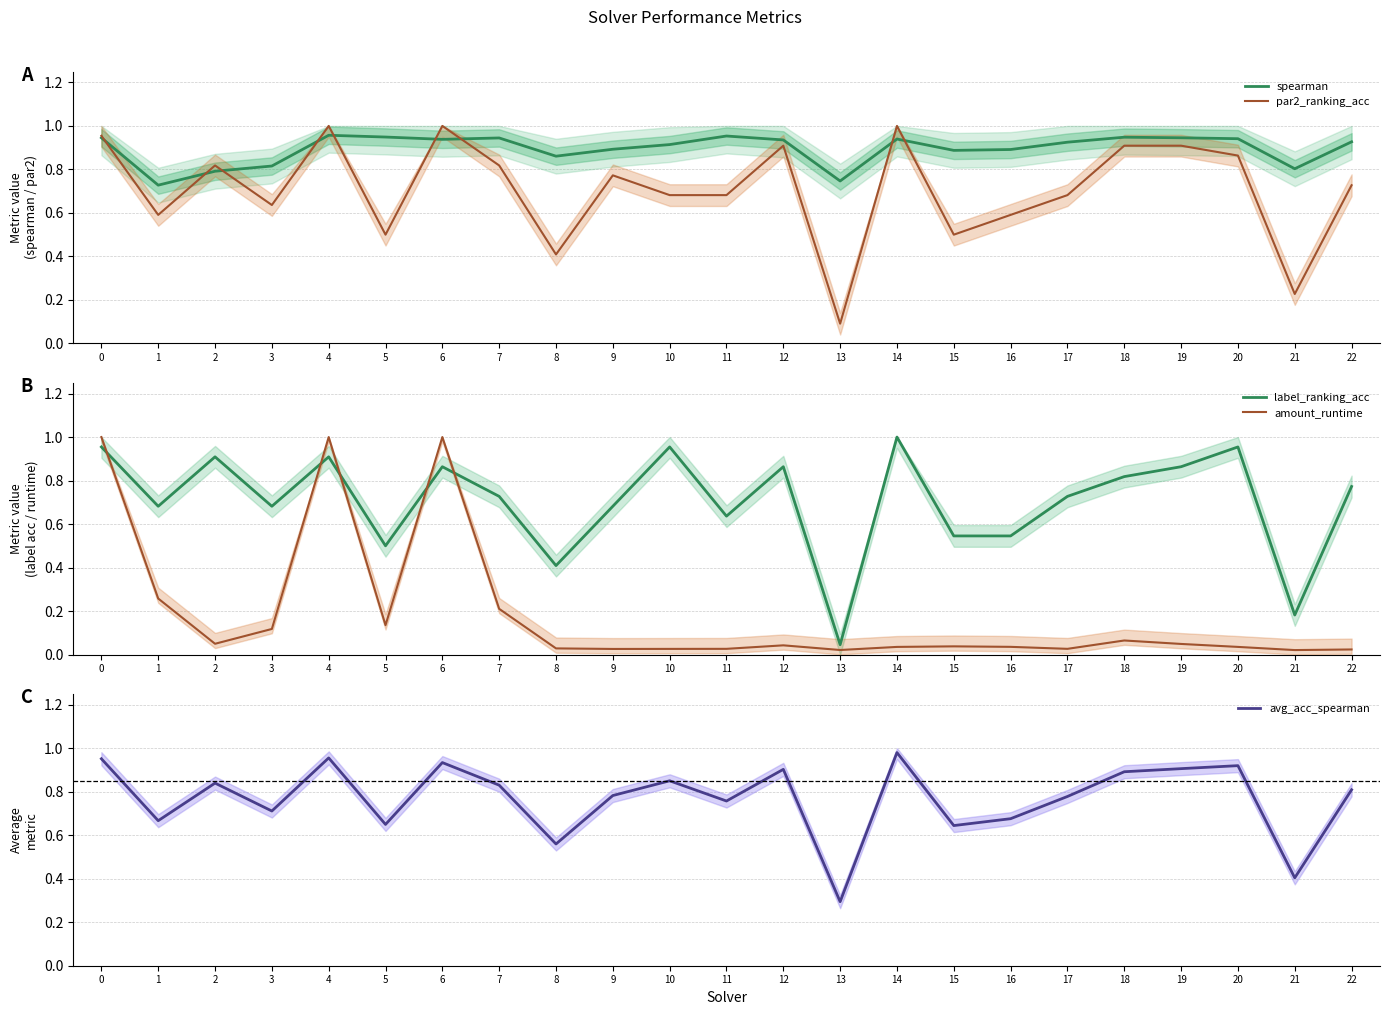

What are all the series names shown in the legend?

spearman, par2_ranking_acc, label_ranking_acc, amount_runtime, avg_acc_spearman